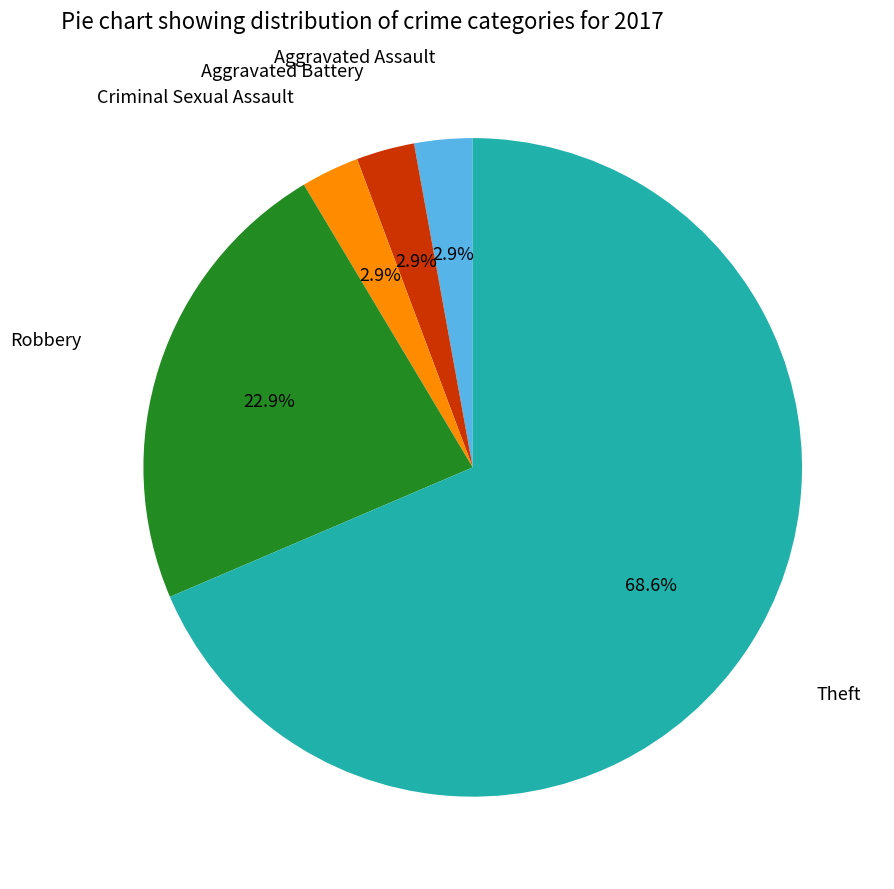

Is there any slice that represents more than half of the pie?

Yes